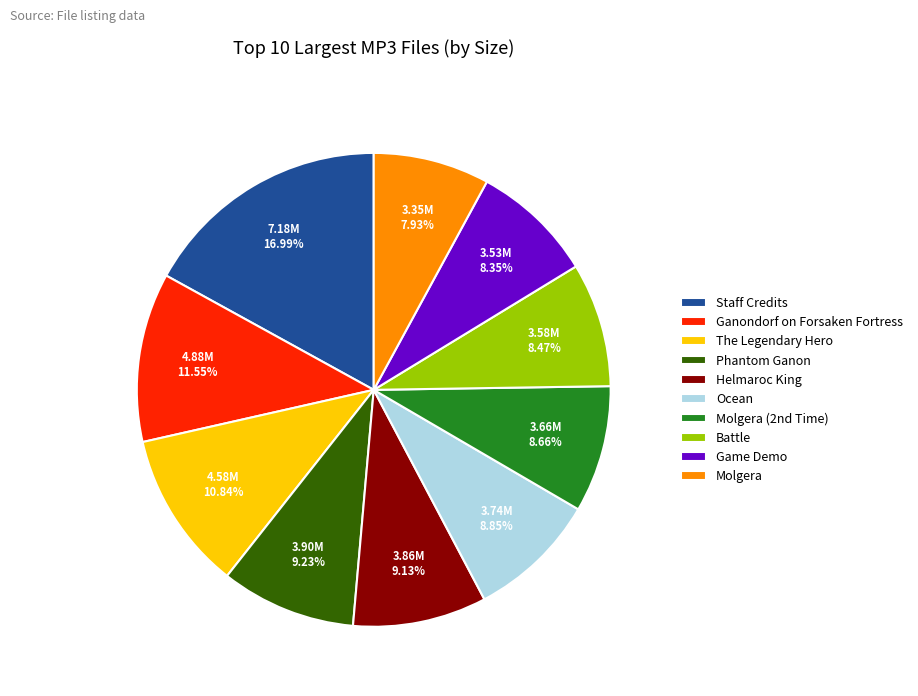

Which slice is the largest?

Staff Credits